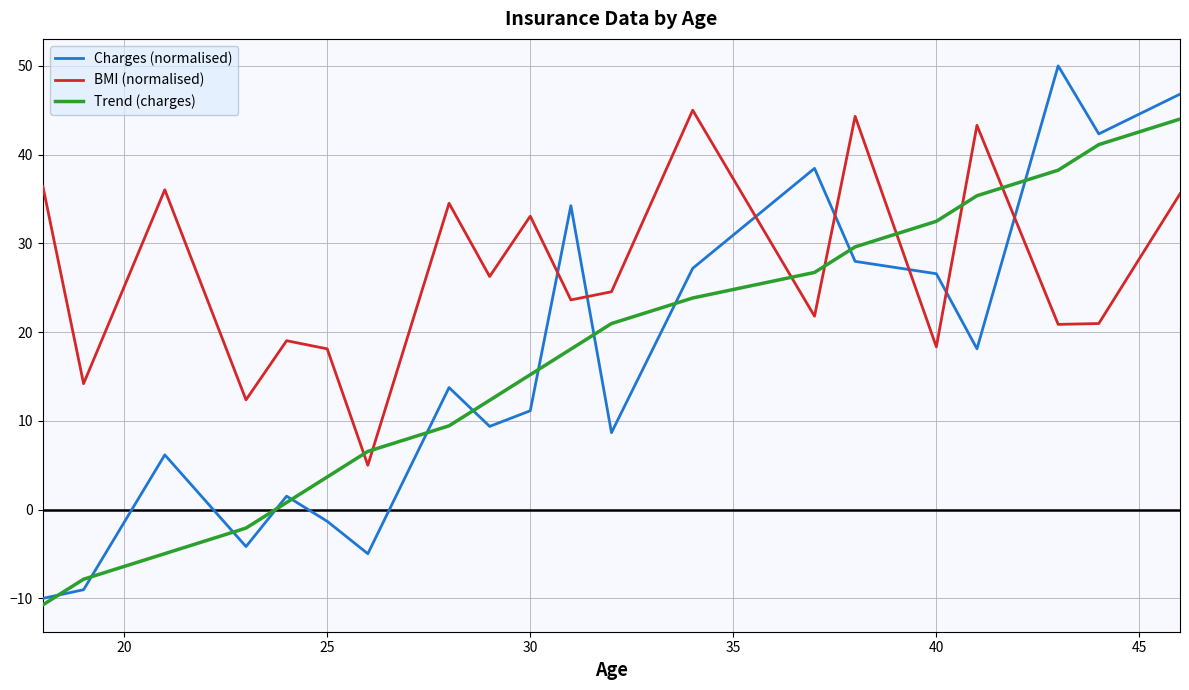

What is the difference between the maximum and minimum values in the Charges (normalised) series?

60.0